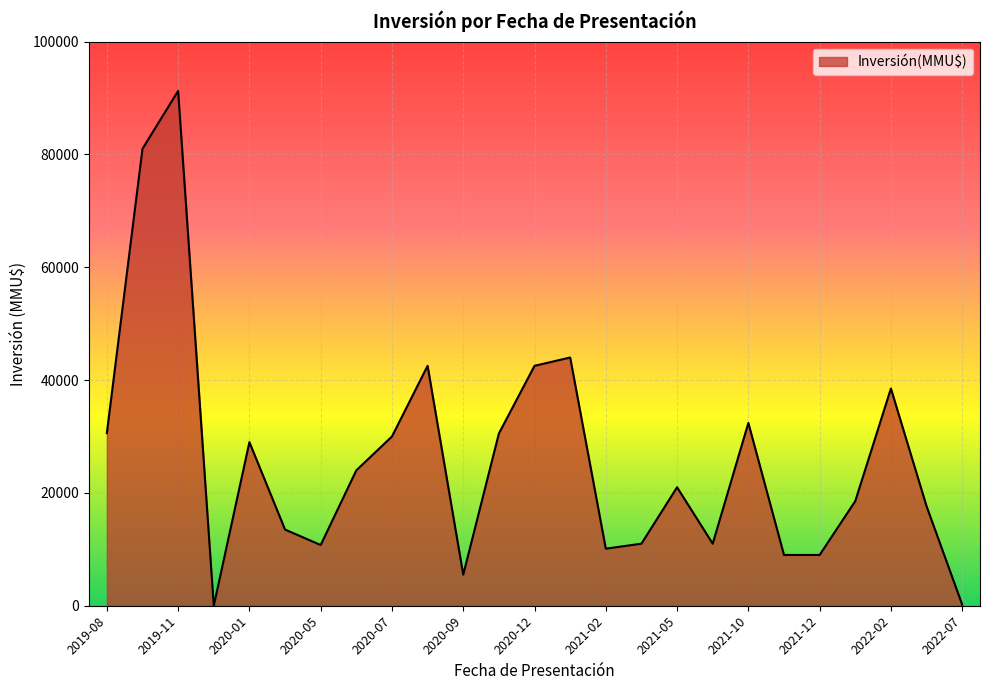

What is the difference between the maximum and minimum values?

91250